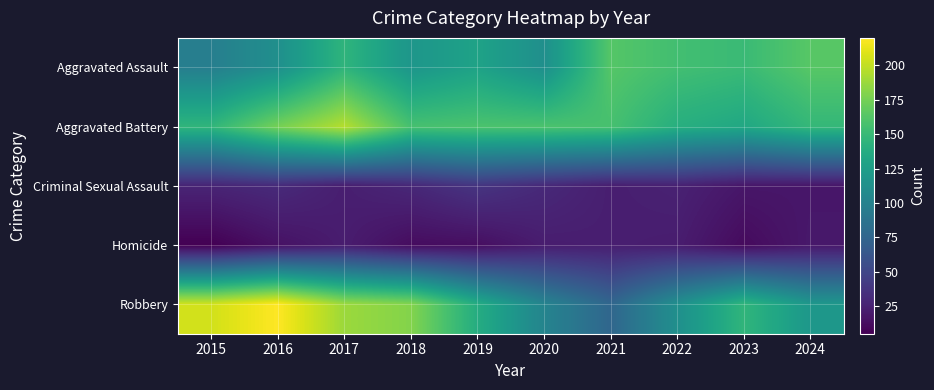

Reading left to right, transcribe all the data shown in this chart.

Aggravated Assault: 2015=97	2016=112	2017=145	2018=118	2019=129	2020=112	2021=163	2022=155	2023=151	2024=164
Aggravated Battery: 2015=146	2016=175	2017=196	2018=157	2019=159	2020=159	2021=157	2022=140	2023=134	2024=148
Criminal Sexual Assault: 2015=27	2016=31	2017=23	2018=29	2019=38	2020=30	2021=23	2022=25	2023=18	2024=18
Homicide: 2015=5	2016=15	2017=22	2018=12	2019=13	2020=22	2021=23	2022=22	2023=11	2024=19
Robbery: 2015=205	2016=220	2017=188	2018=180	2019=138	2020=102	2021=76	2022=112	2023=146	2024=119